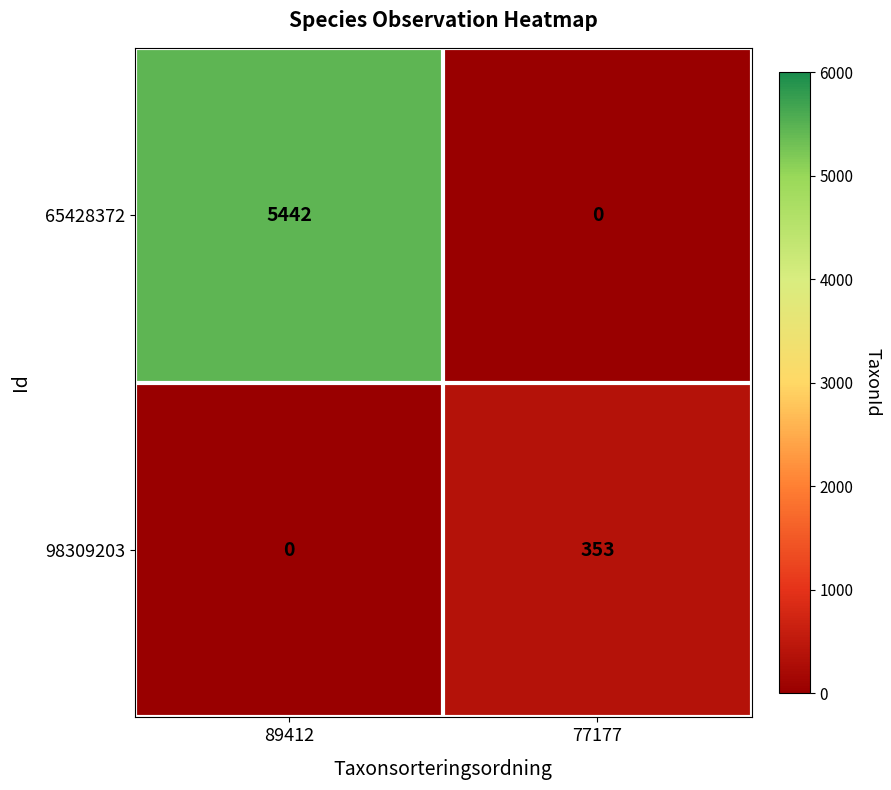

Which series has the largest range (max minus min)?

65428372